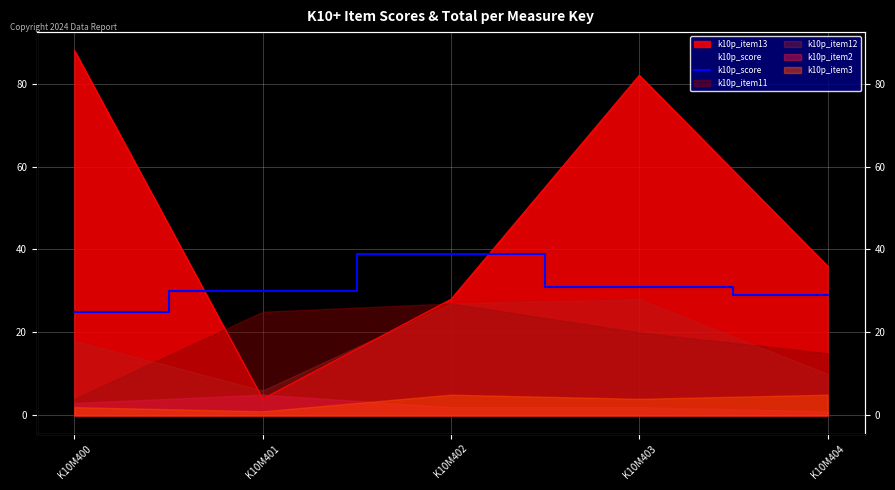

True or false: the data shows 29 at K10M404.

True